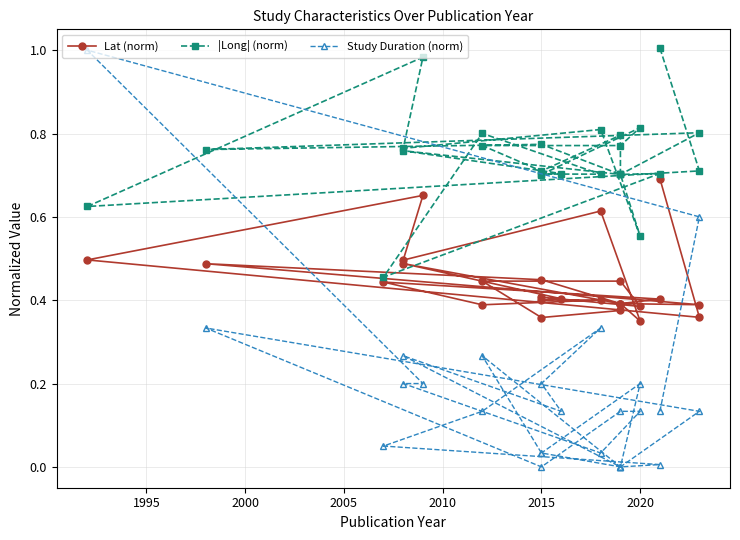

Which series has the largest range (max minus min)?

Study Duration (norm)